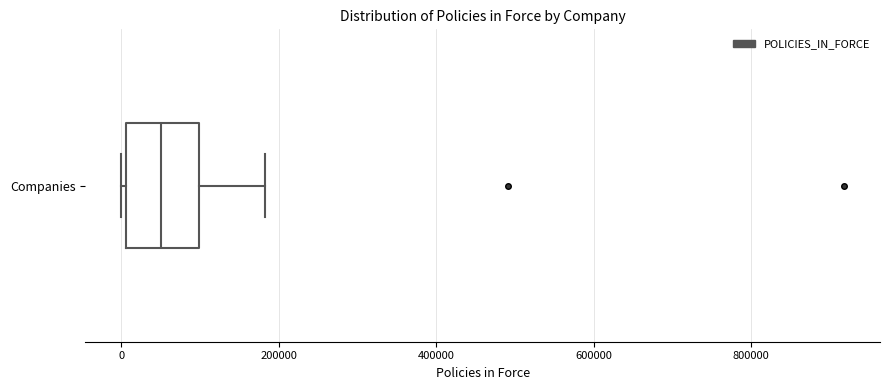

Where does the right whisker of the box for Companies end on the x-axis? The values are not printed on the chart, so give them approximately, as read against the axis.

180000